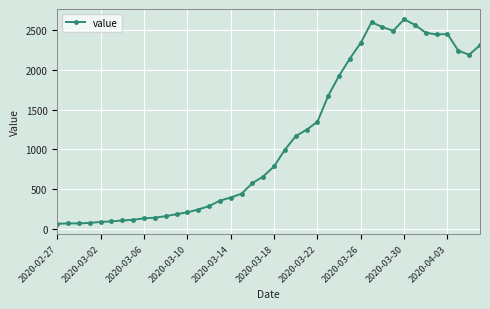

What is the value of the 2nd point from the left?

65